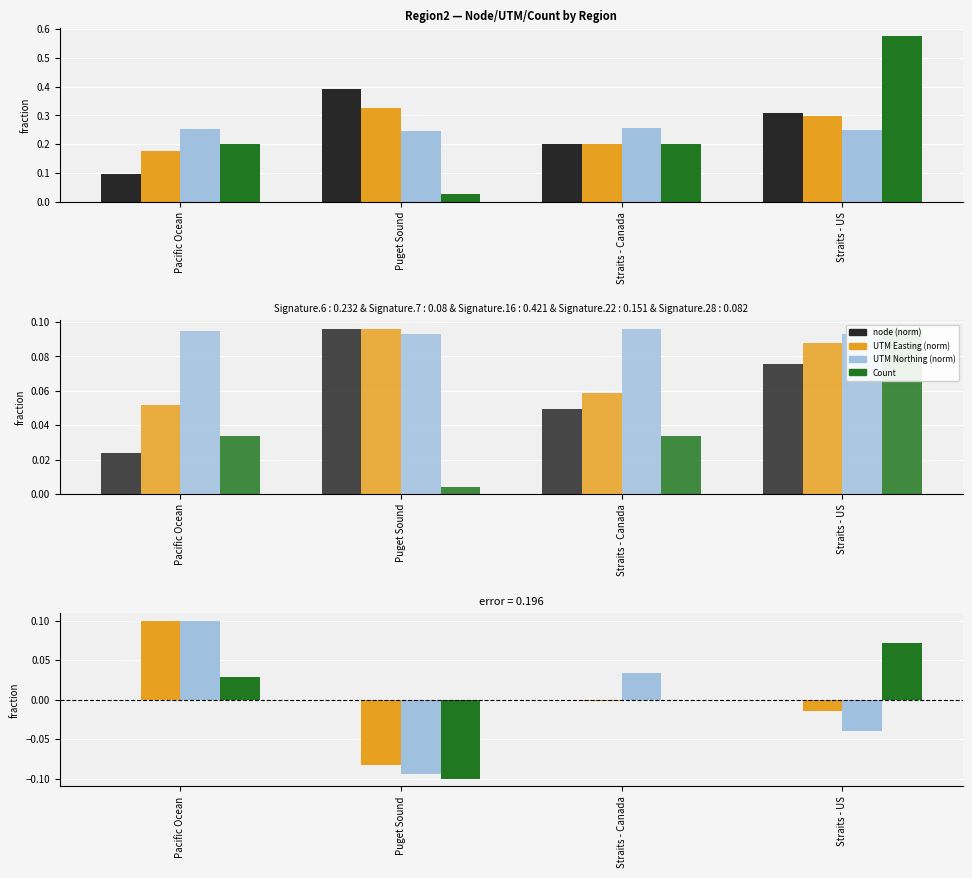

At which label does UTM Northing (norm) first exceed 0?

Pacific Ocean